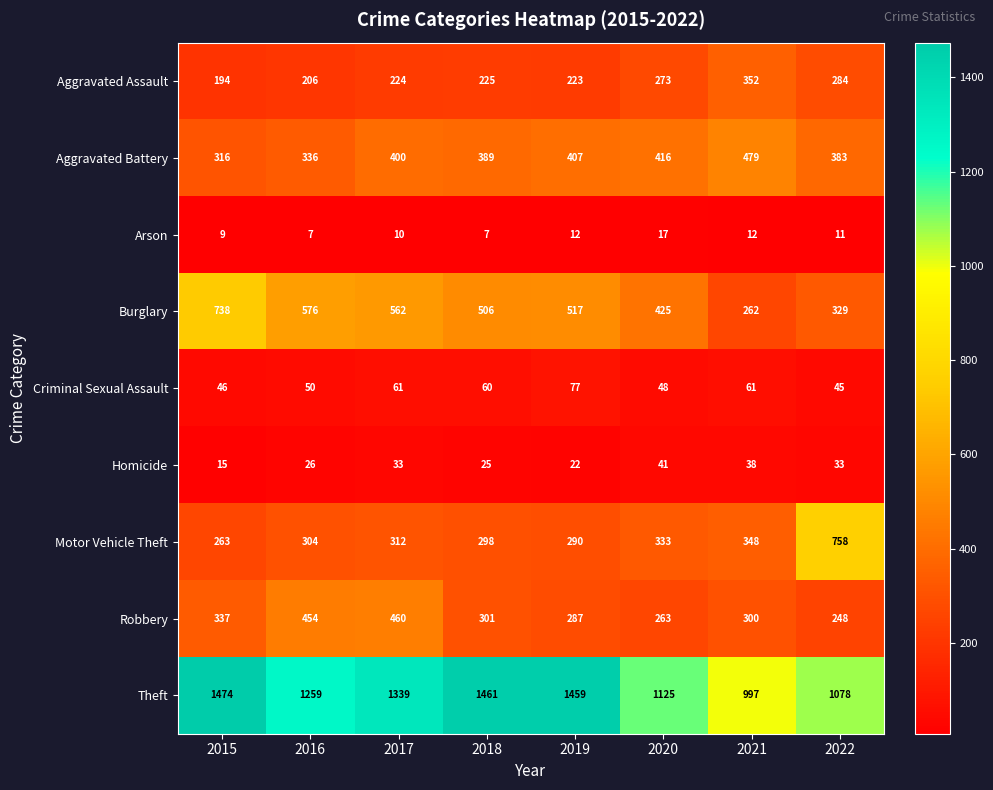

Is it true that Aggravated Battery equals 389 at 2018?

True